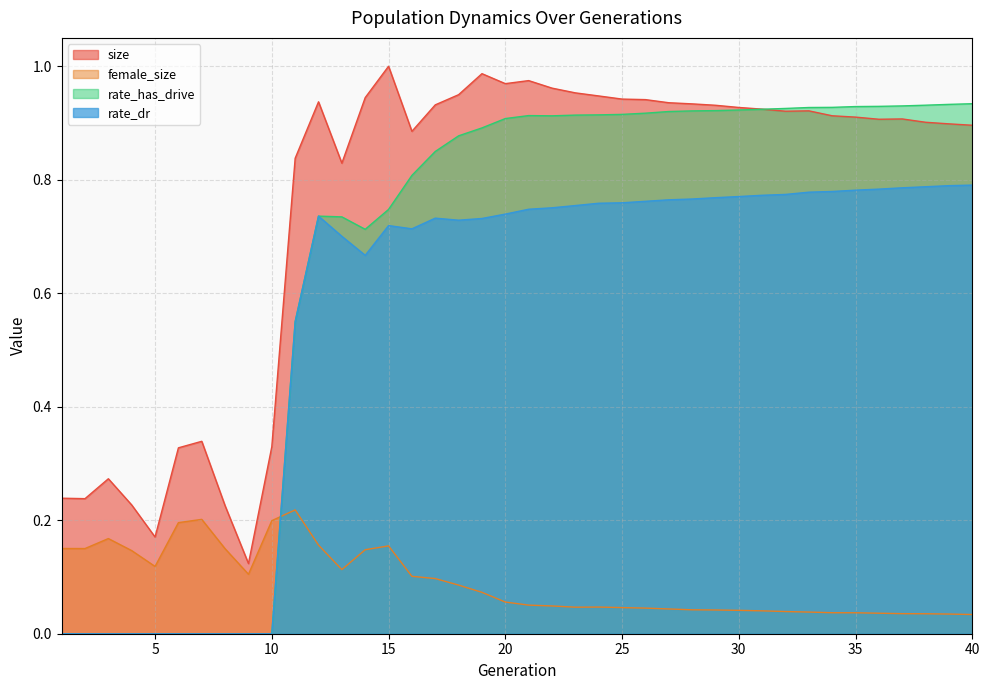

At how many categories does at least one series exceed 0?

40